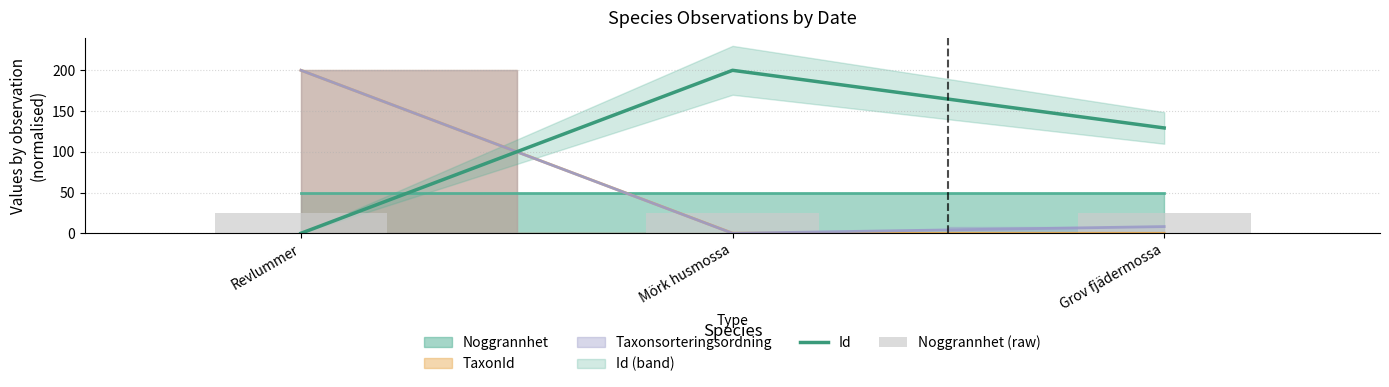

What is the value of the Noggrannhet (raw) bar at the 3rd from the left?

25.0